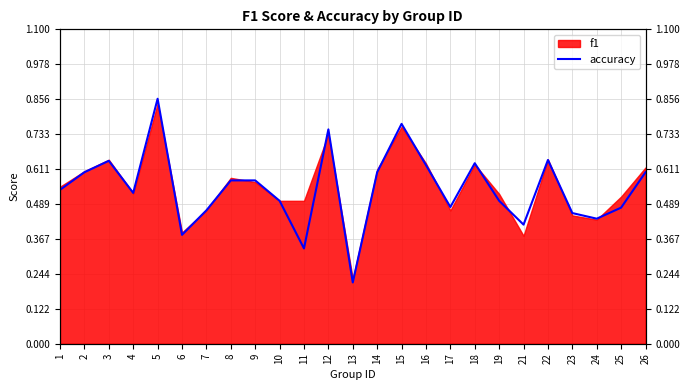

At which category does the data reach its first local valley?

4